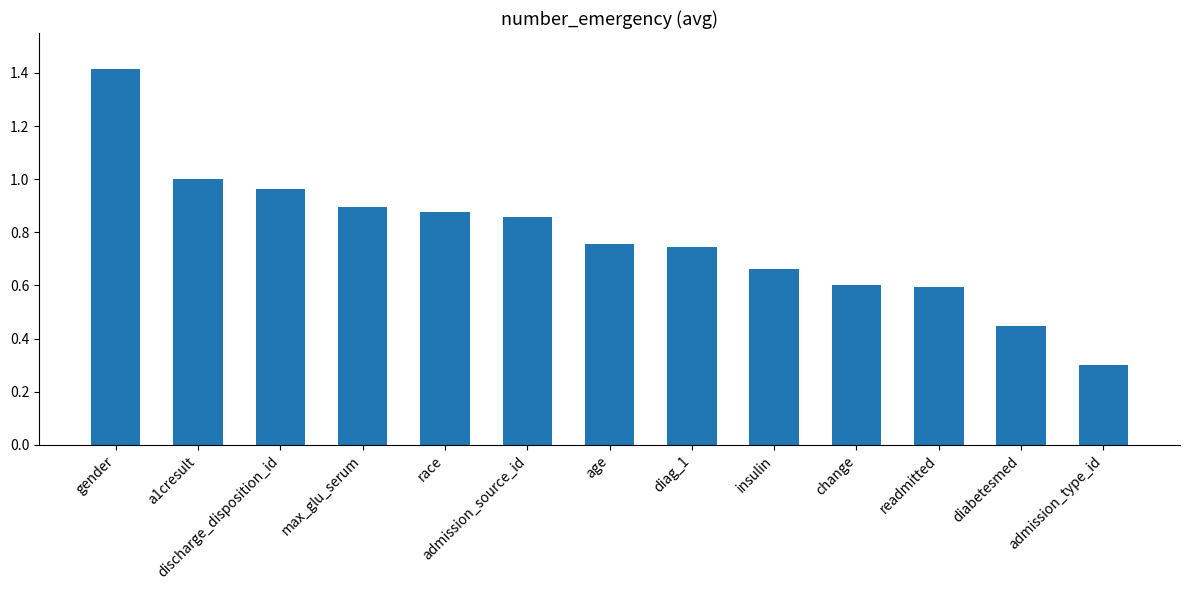

What is the greatest value displayed?

1.4